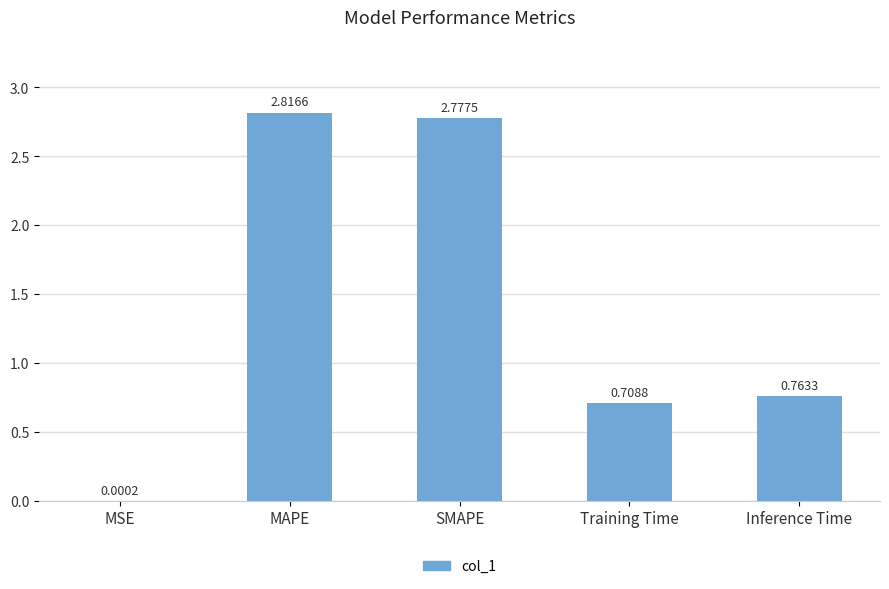

What is the average value?

1.4